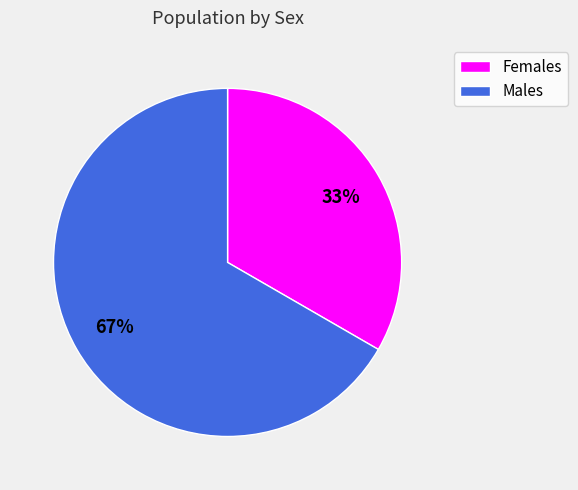

What is the ratio of the value at Females to the value at Males?

0.5